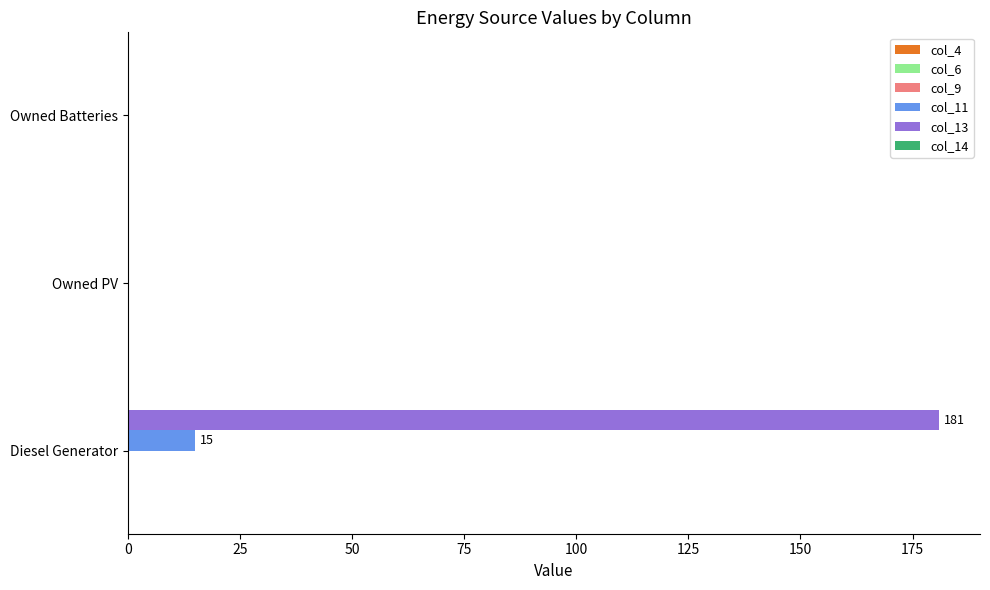

How many col_13 values are between 0 and 181?

3